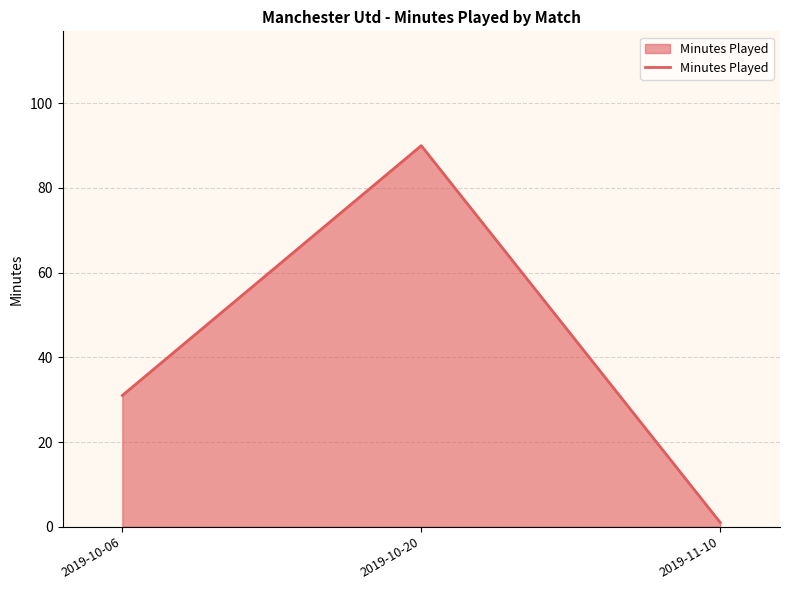

What is the difference between the maximum and minimum values?

89